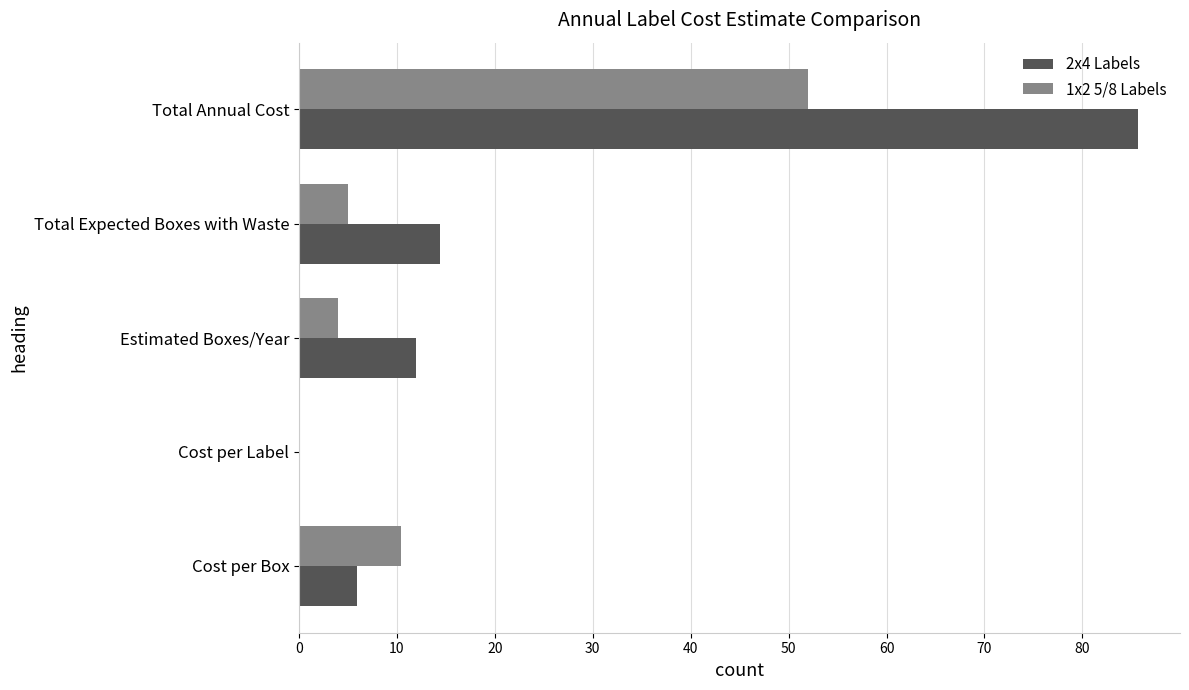

The 2x4 Labels series shows 24.9 at Total Expected Boxes with Waste. True or false?

False